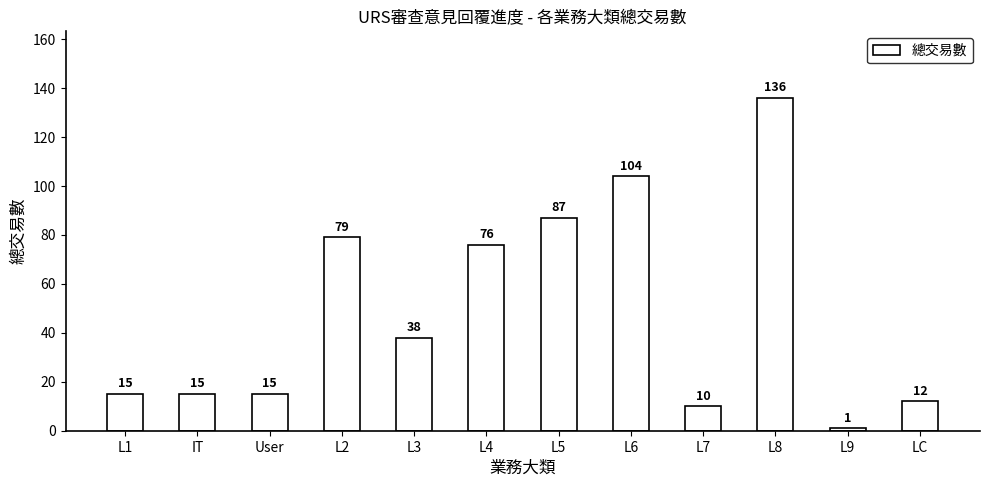

True or false: the data shows 1 at L9.

True